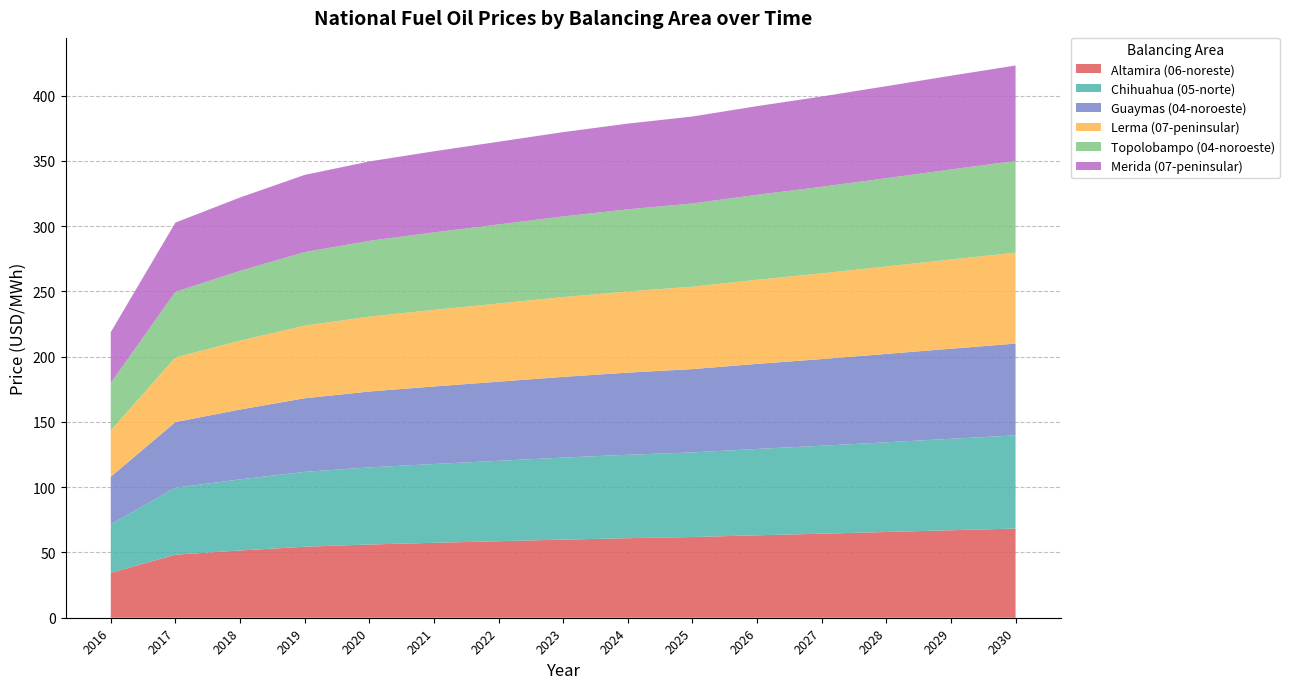

Reading left to right, list all the values displayed in this chart.

Altamira (06-noreste): 2016=34.4	2017=48.3	2018=51.5	2019=54.4	2020=56.1	2021=57.4	2022=58.6	2023=59.8	2024=60.9	2025=61.8	2026=63.1	2027=64.4	2028=65.7	2029=67.0	2030=68.3
Chihuahua (05-norte): 2016=37.2	2017=51.2	2018=54.5	2019=57.3	2020=59.1	2021=60.4	2022=61.6	2023=62.8	2024=63.9	2025=64.8	2026=66.2	2027=67.4	2028=68.7	2029=70.0	2030=71.4
Guaymas (04-noroeste): 2016=36.4	2017=50.3	2018=53.5	2019=56.4	2020=58.1	2021=59.4	2022=60.6	2023=61.8	2024=62.9	2025=63.8	2026=65.1	2027=66.4	2028=67.7	2029=69.0	2030=70.3
Lerma (07-peninsular): 2016=35.5	2017=49.5	2018=52.7	2019=55.6	2020=57.3	2021=58.6	2022=59.9	2023=61.1	2024=62.2	2025=63.1	2026=64.4	2027=65.7	2028=67.0	2029=68.3	2030=69.6
Topolobampo (04-noroeste): 2016=36.3	2017=50.3	2018=53.5	2019=56.3	2020=58.0	2021=59.3	2022=60.6	2023=61.8	2024=62.9	2025=63.8	2026=65.1	2027=66.3	2028=67.6	2029=69.0	2030=70.3
Merida (07-peninsular): 2016=39.0	2017=53.0	2018=56.2	2019=59.1	2020=60.8	2021=62.1	2022=63.4	2023=64.6	2024=65.7	2025=66.6	2026=67.9	2027=69.2	2028=70.5	2029=71.8	2030=73.1